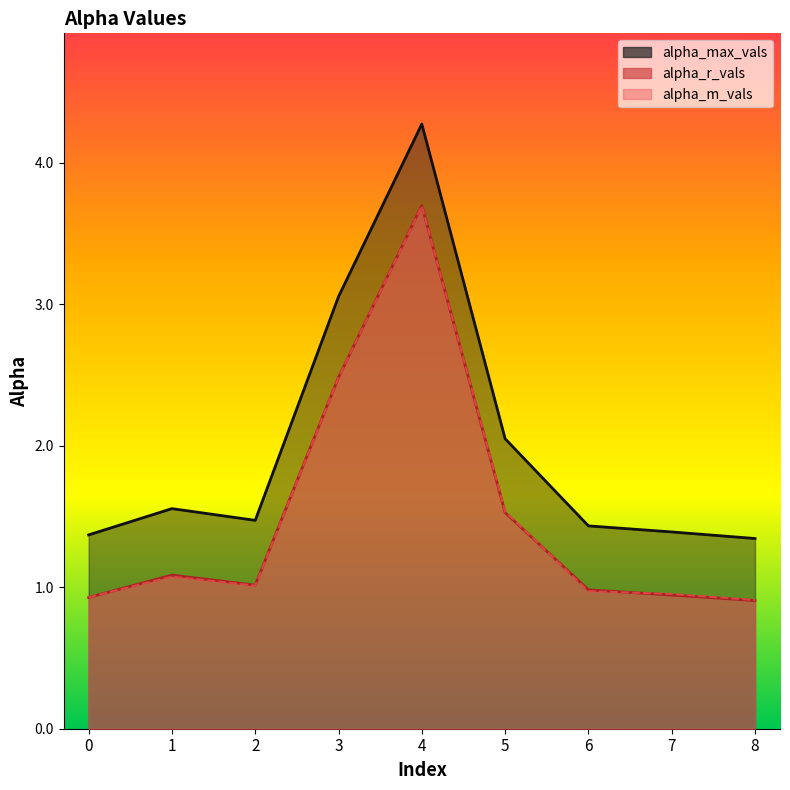

What is the total value across all series at 3?

8.0